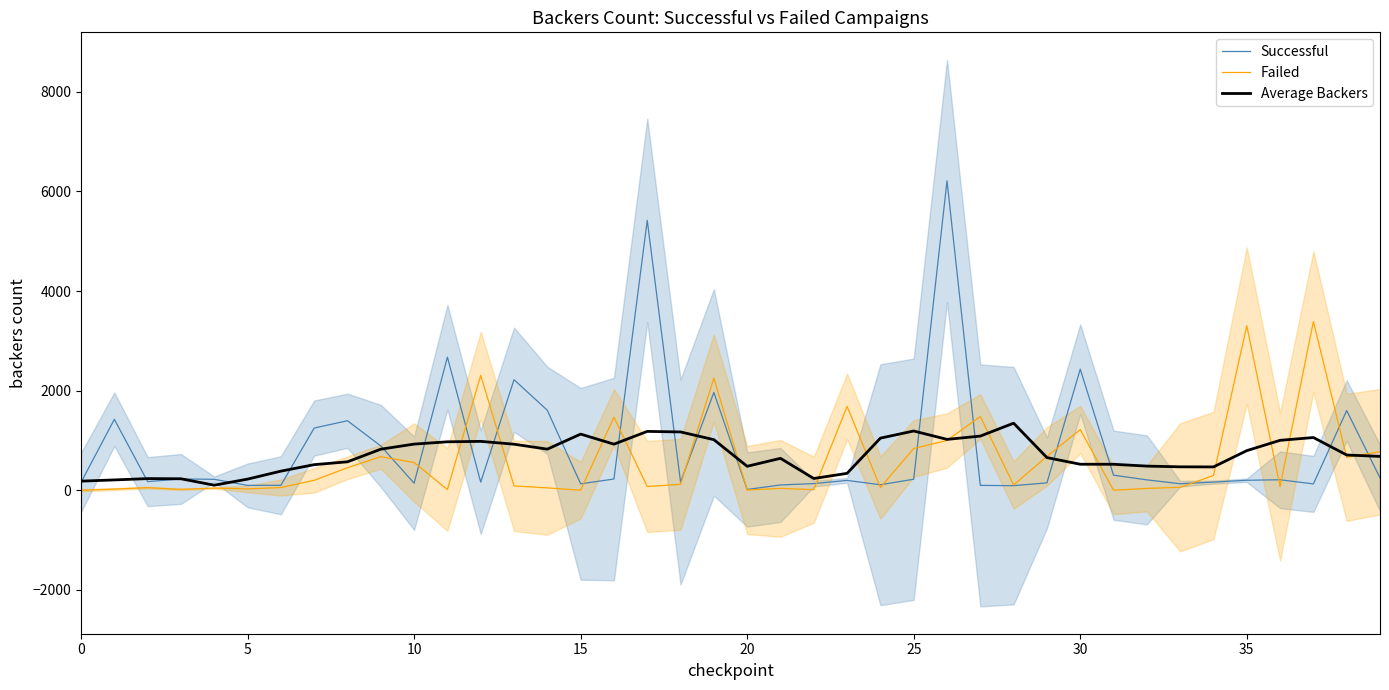

Rank the series by their average value, from highest to lowest.

Successful, Average Backers, Failed